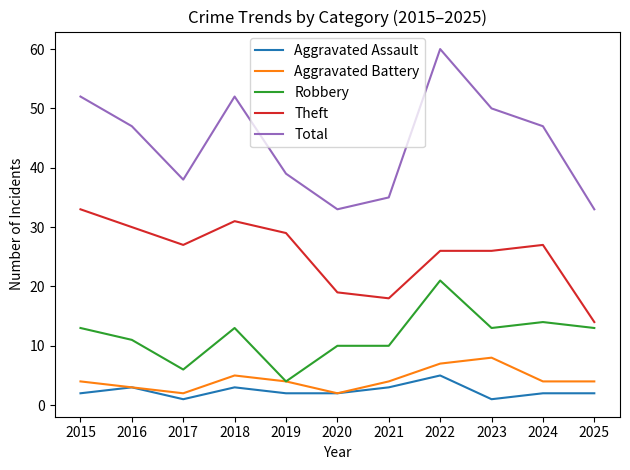

List the series in order of their peak value, highest first.

Total, Theft, Robbery, Aggravated Battery, Aggravated Assault